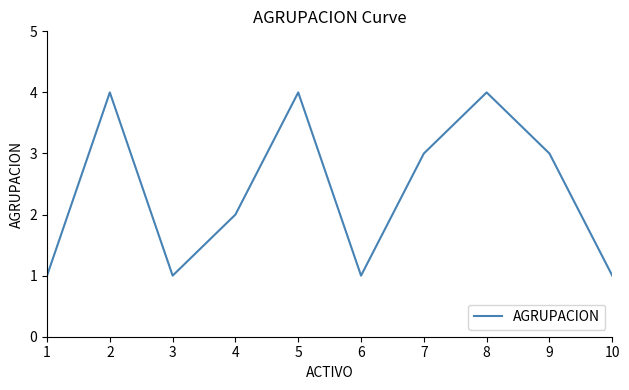

Where is the first local minimum?

3